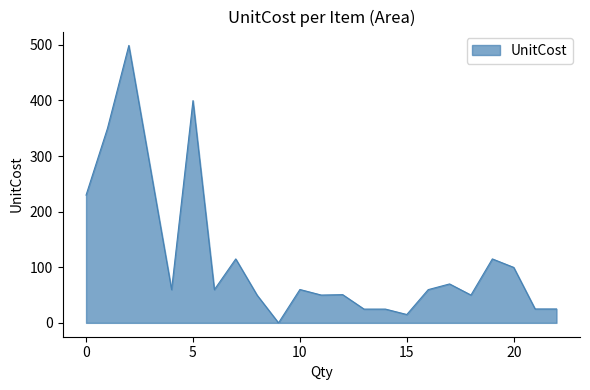

What is the difference between the maximum and minimum values?

499.0